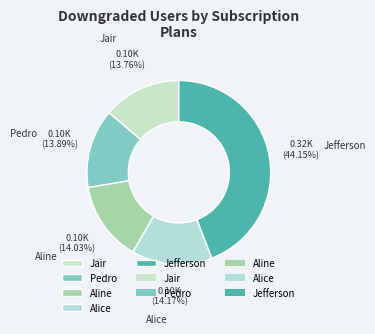

To the nearest percent, what is the difference between the largest and smallest slice percentages?

30%